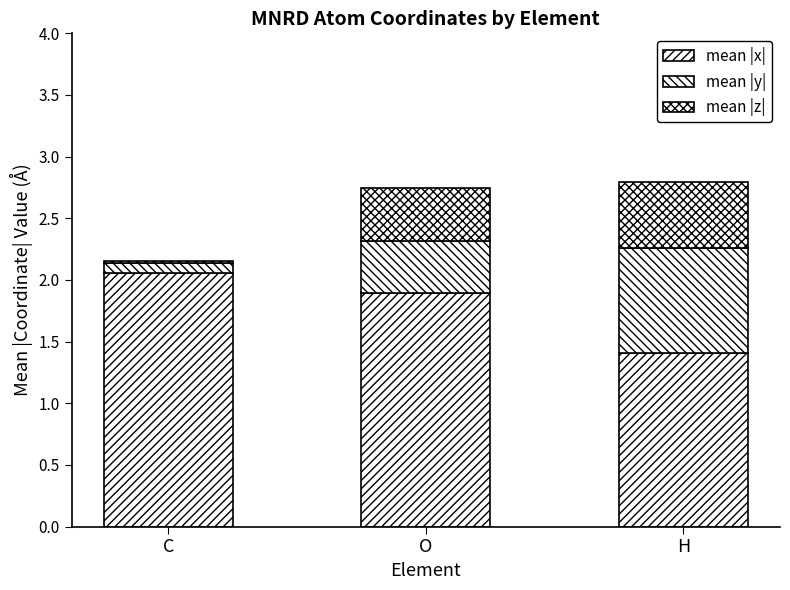

At how many categories does at least one series exceed 0?

3